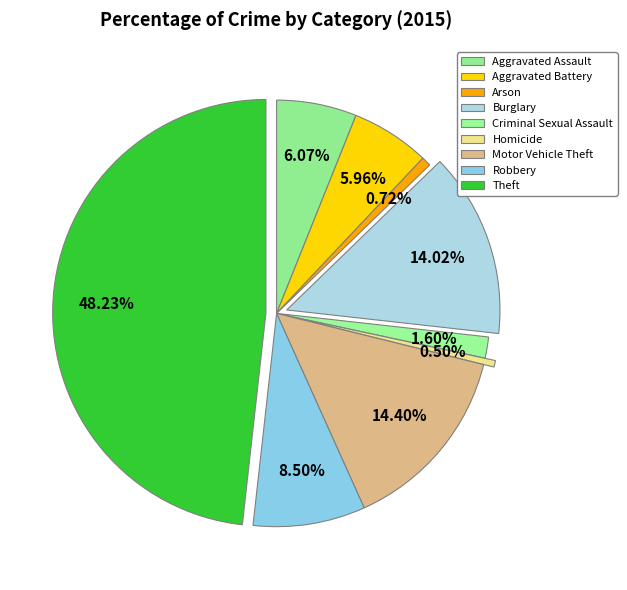

To the nearest percent, what is the average slice percentage?

11%